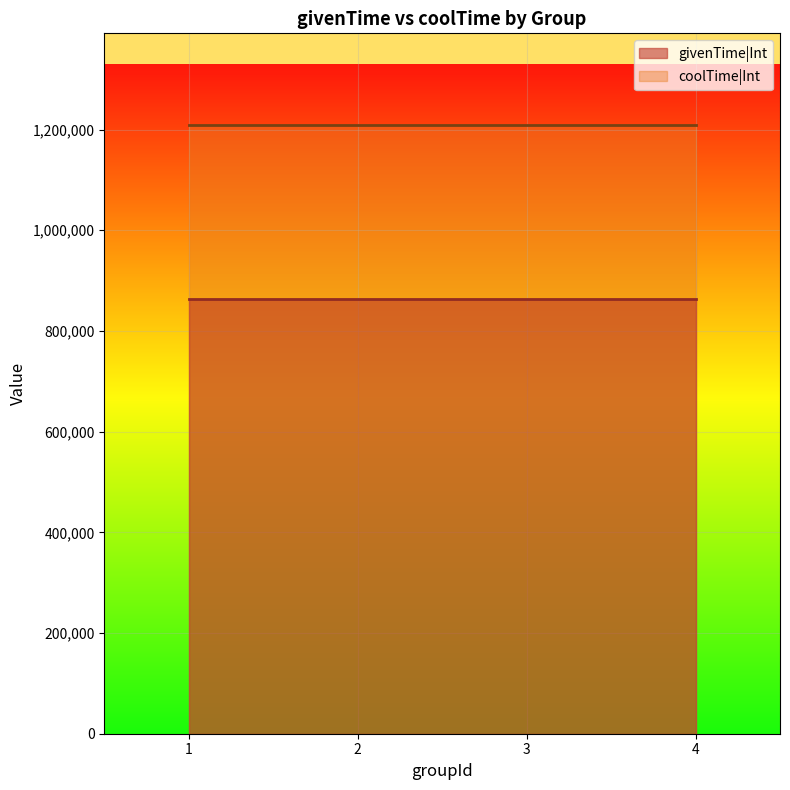

Which series has the widest spread of values?

givenTime|Int